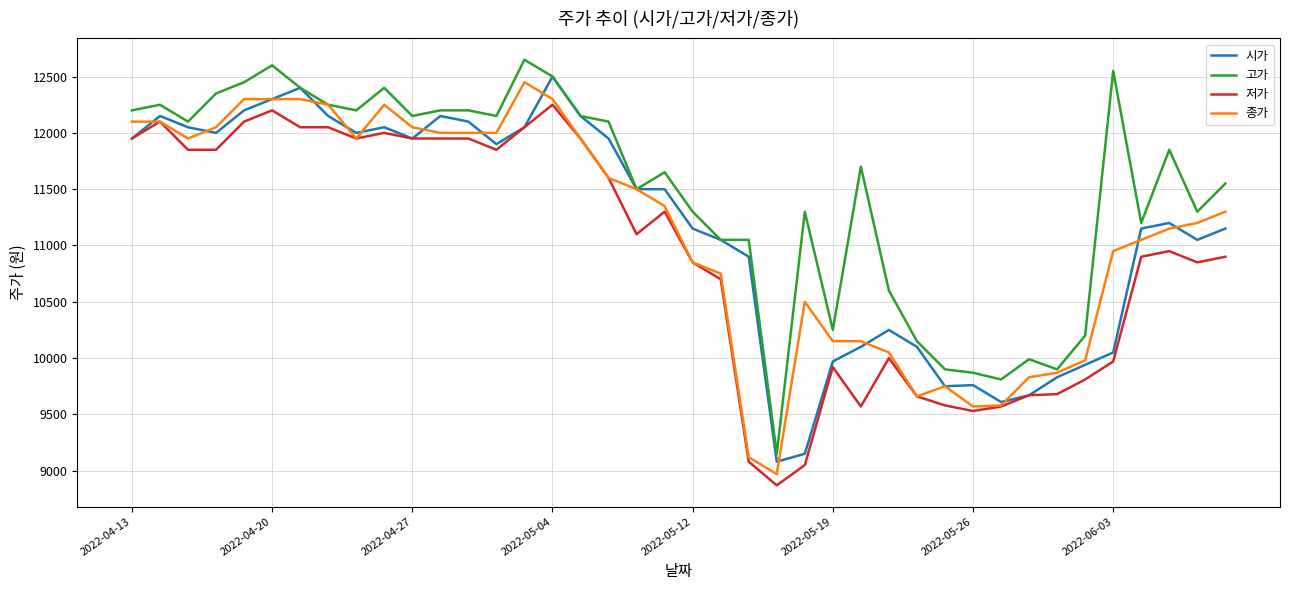

How many values in the 저가 series are below 11100?

20